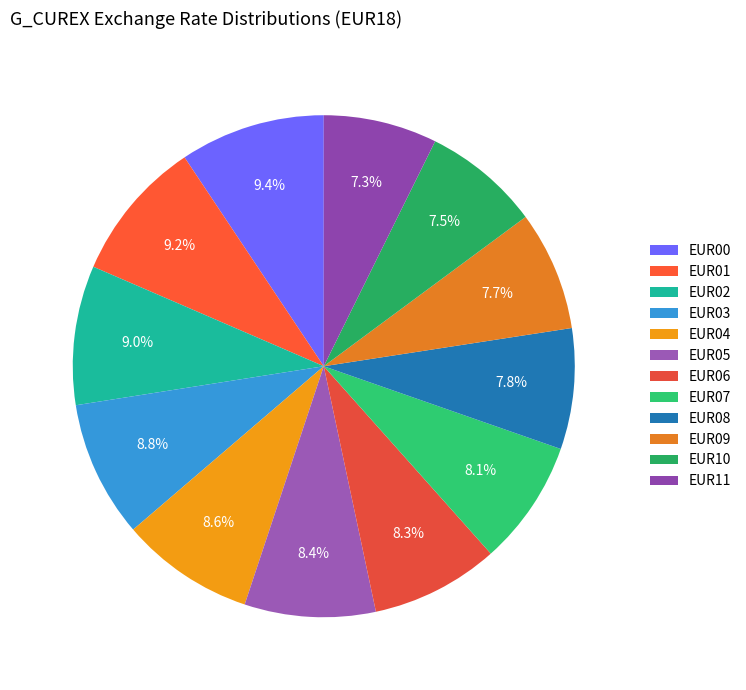

To the nearest percent, what is the combined percentage of EUR10 and EUR06?

16%